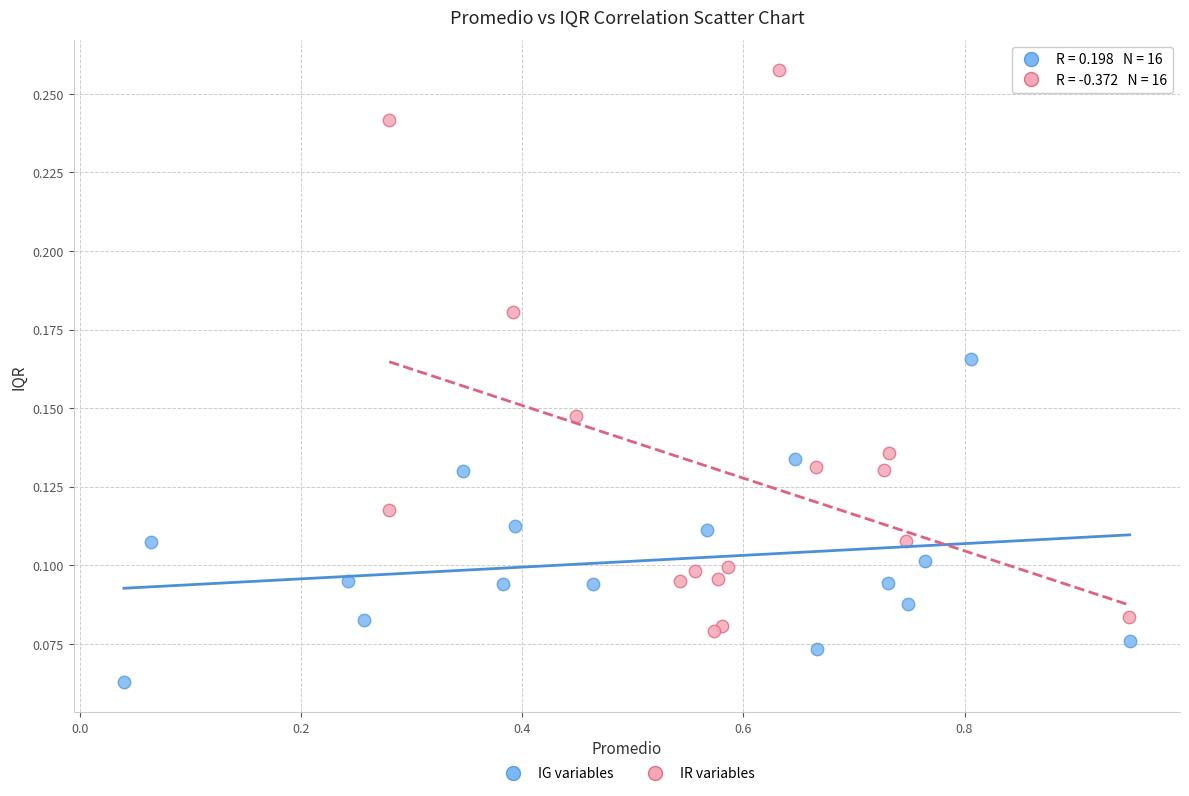

Which series has the largest Y range (max minus min)?

IR variables